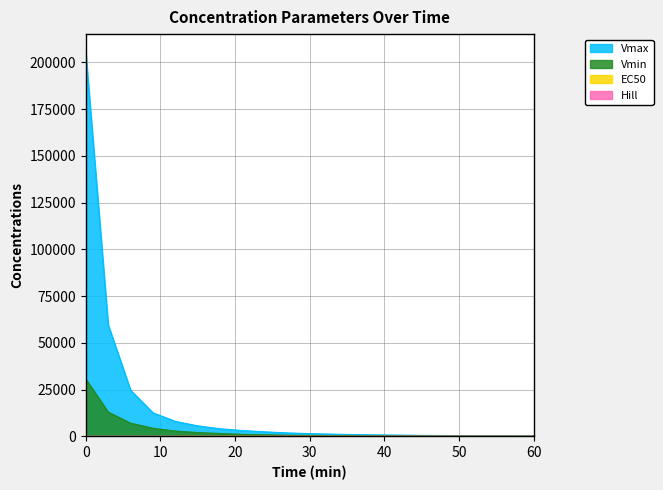

True or false: EC50 and Hill cross at least once.

False